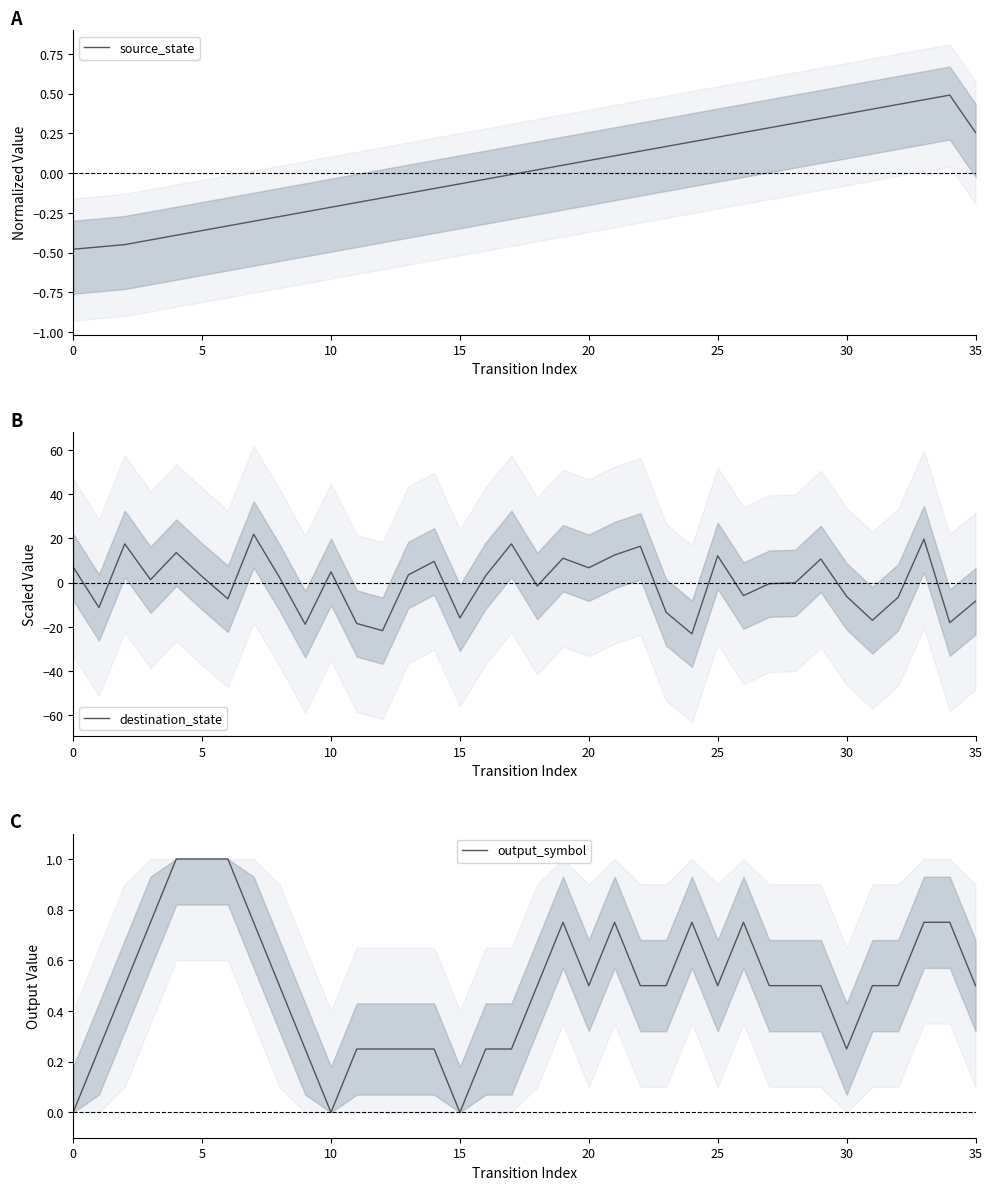

True or false: source_state and output_symbol intersect in this chart.

True